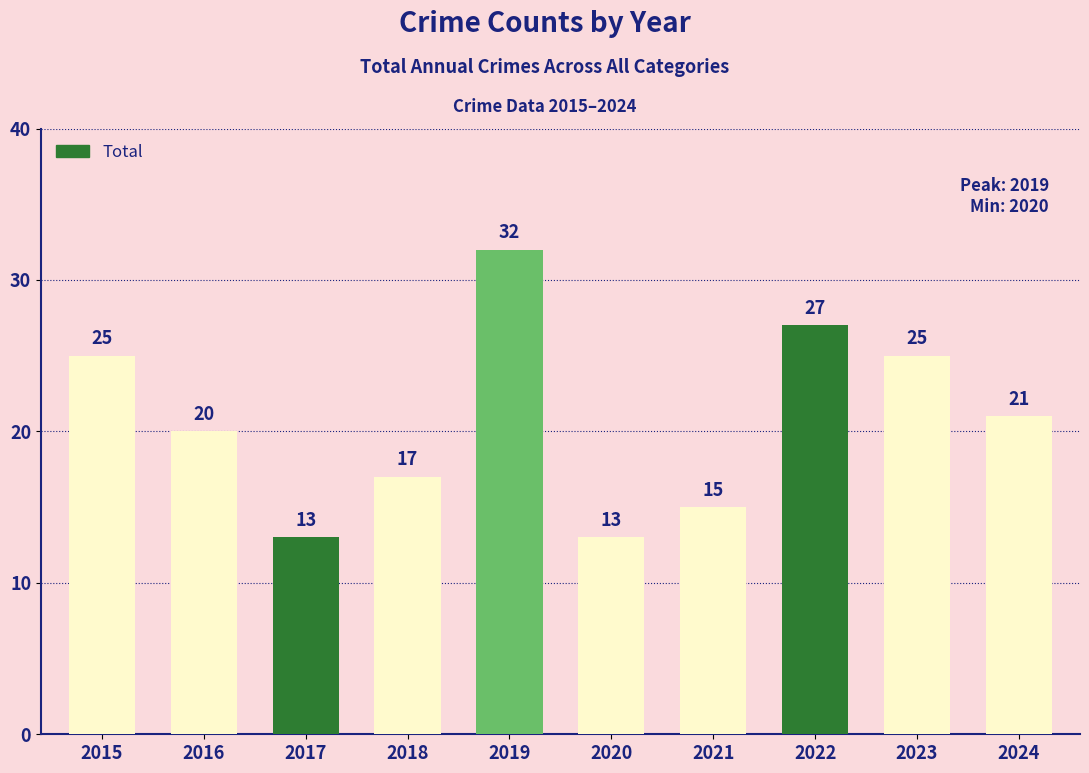

Reading left to right, extract all data points from this chart.

2015=25	2016=20	2017=13	2018=17	2019=32	2020=13	2021=15	2022=27	2023=25	2024=21